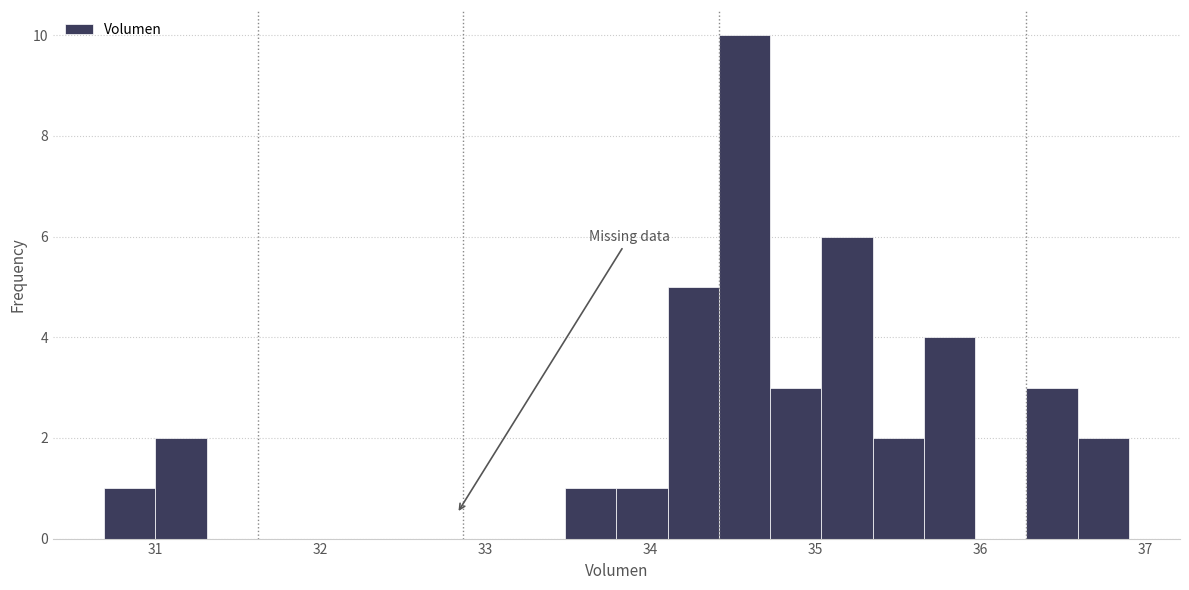

Around what value on the x-axis is the tallest bar? Give the approximate position of its centre, as read against the axis.

34.6